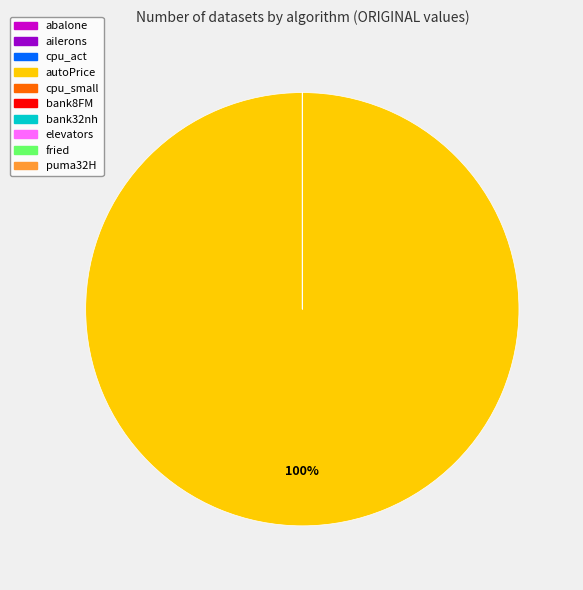

Which slice represents more than half of the pie?

autoPrice